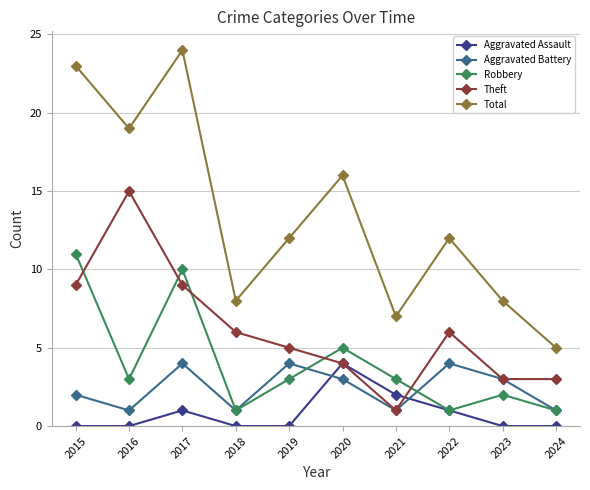

True or false: Robbery has more than 0 points higher than both neighbors.

True